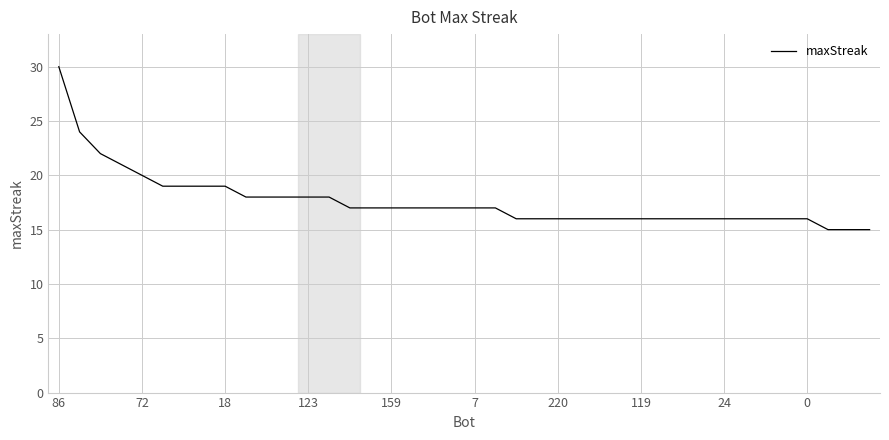

Reading left to right, what are all the values shown in this chart?

30	24	22	21	20	19	19	19	19	18	18	18	18	18	17	17	17	17	17	17	17	17	16	16	16	16	16	16	16	16	16	16	16	16	16	16	16	15	15	15